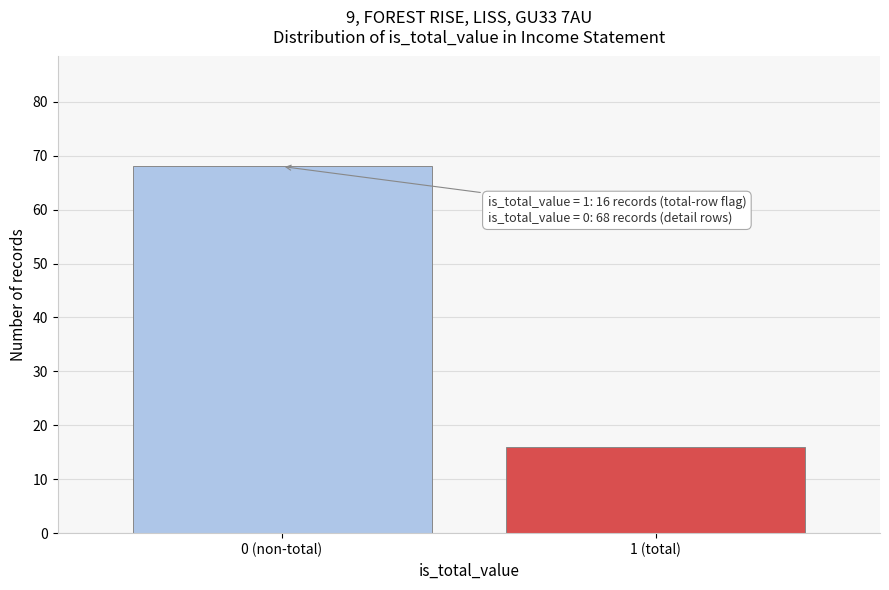

Reading left to right, transcribe all the data shown in this chart.

0 (non-total)=68	1 (total)=16